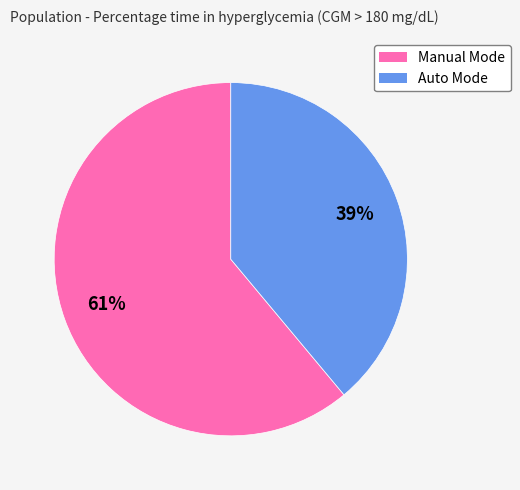

Rank the categories by value from lowest to highest.

Auto Mode, Manual Mode